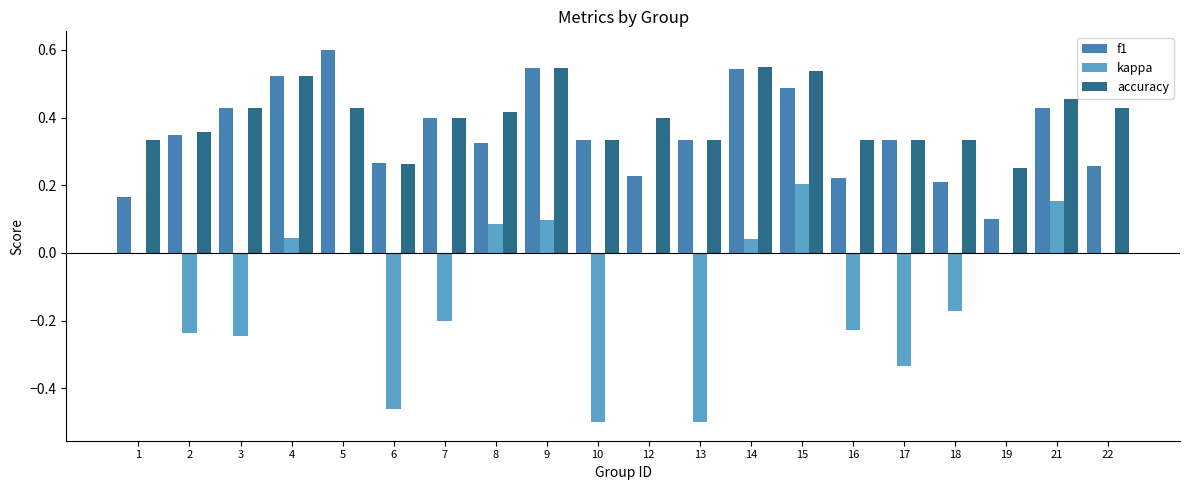

What is the sum of all accuracy values?

8.0